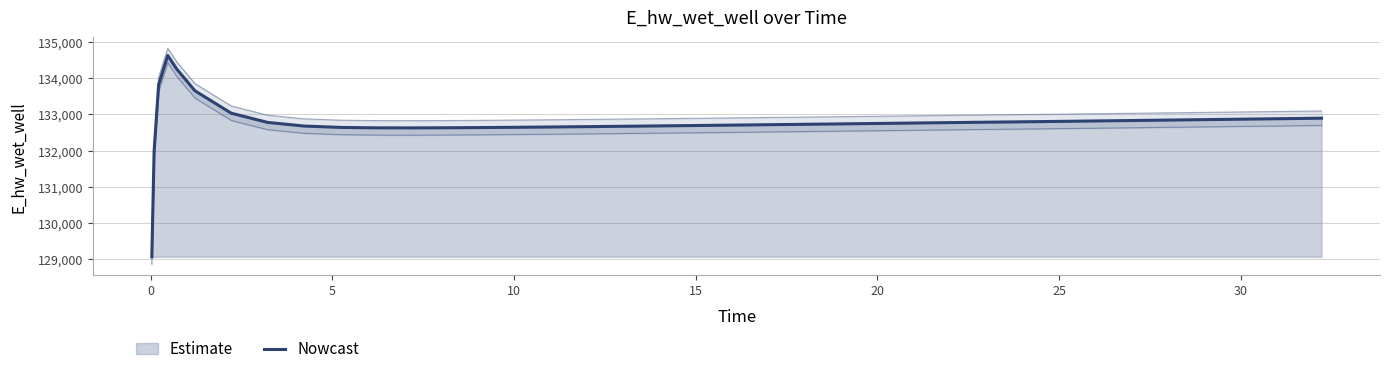

What is the difference between the maximum and minimum values?

5557.7